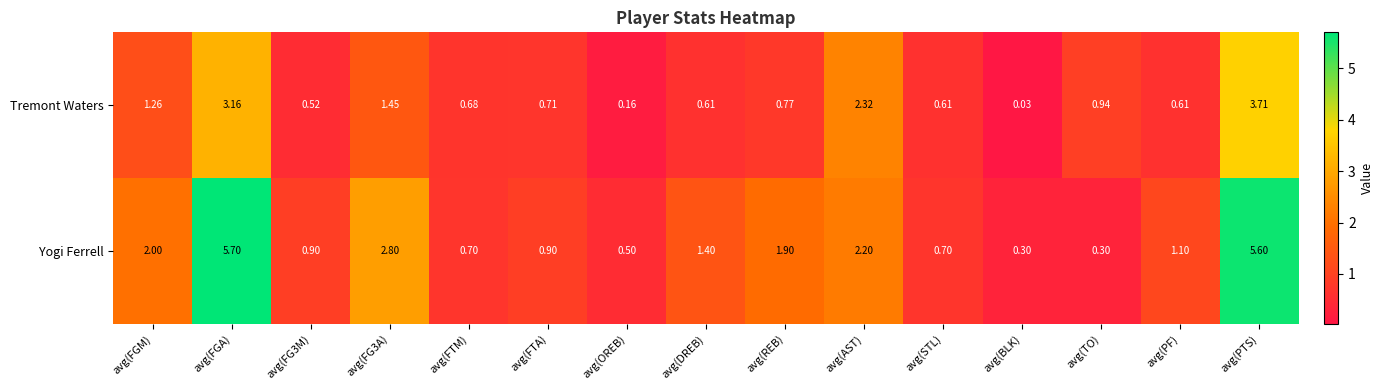

Which series has the largest total across all categories?

Yogi Ferrell